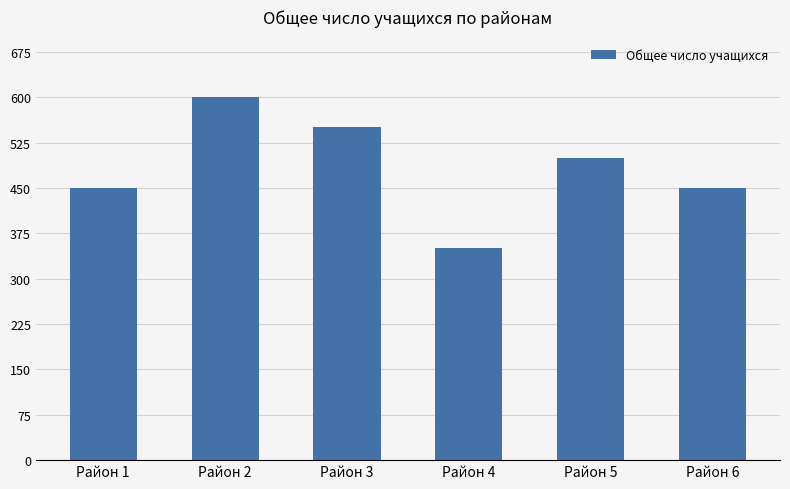

What is the difference between the values at Район 2 and Район 5?

100